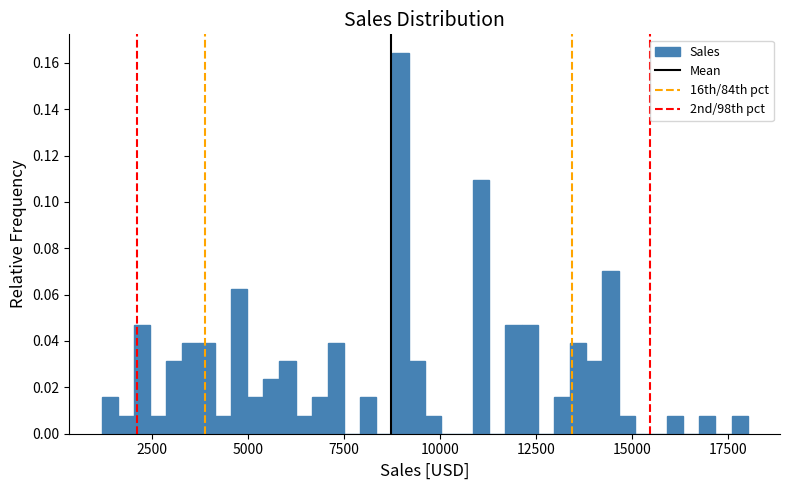

Read against the x-axis, roughly where is the centre of the tallest bar?

9000